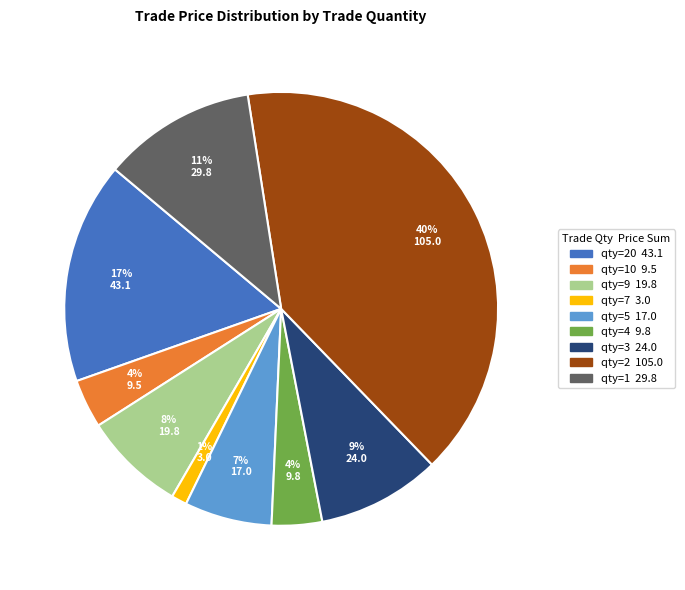

Is there any slice that represents more than half of the pie?

No